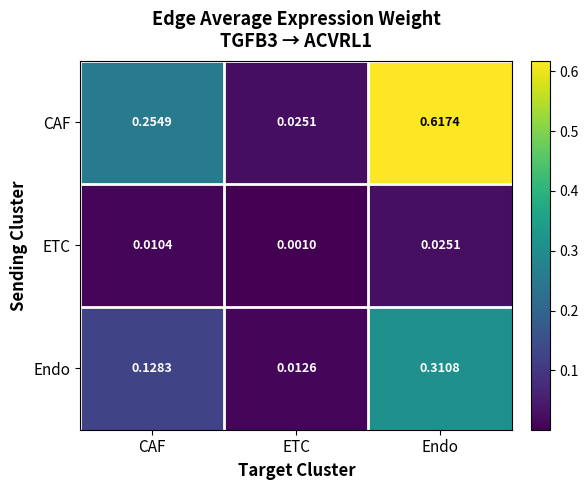

Is the value of Endo at ETC greater than the value of ETC at ETC?

Yes